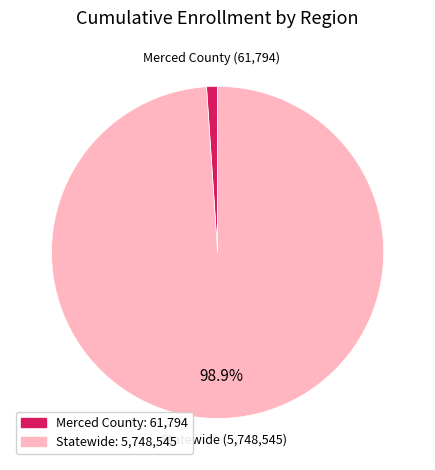

Does any single category account for the majority?

Yes